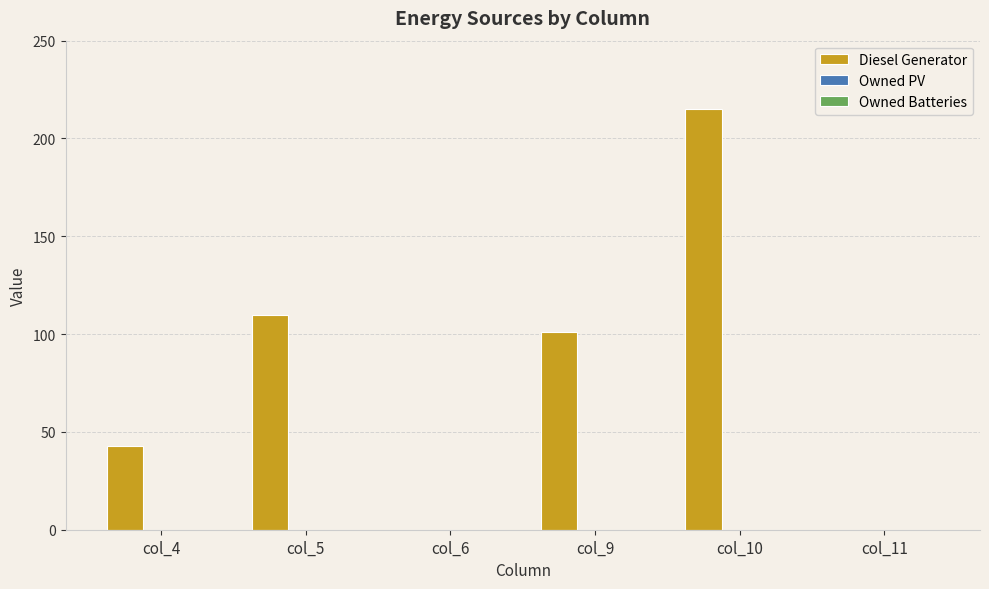

What is the change in value from col_9 to col_11?

-101